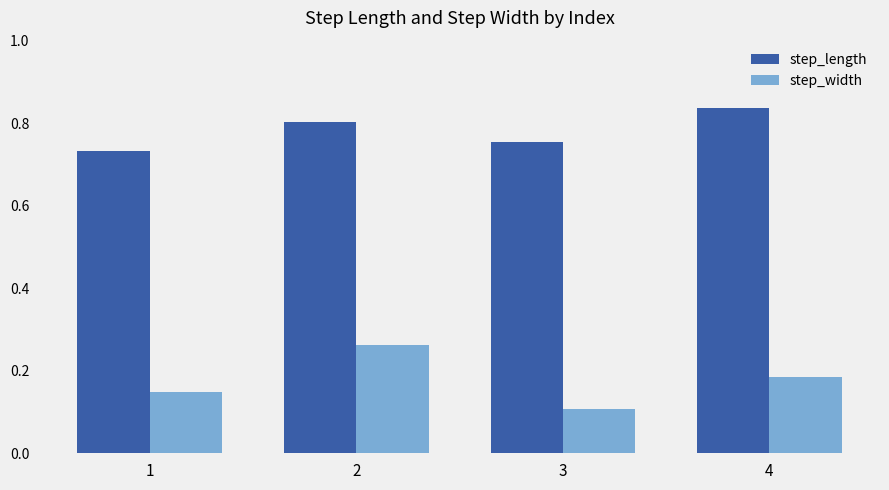

What is the sum of all step_length values?

3.1